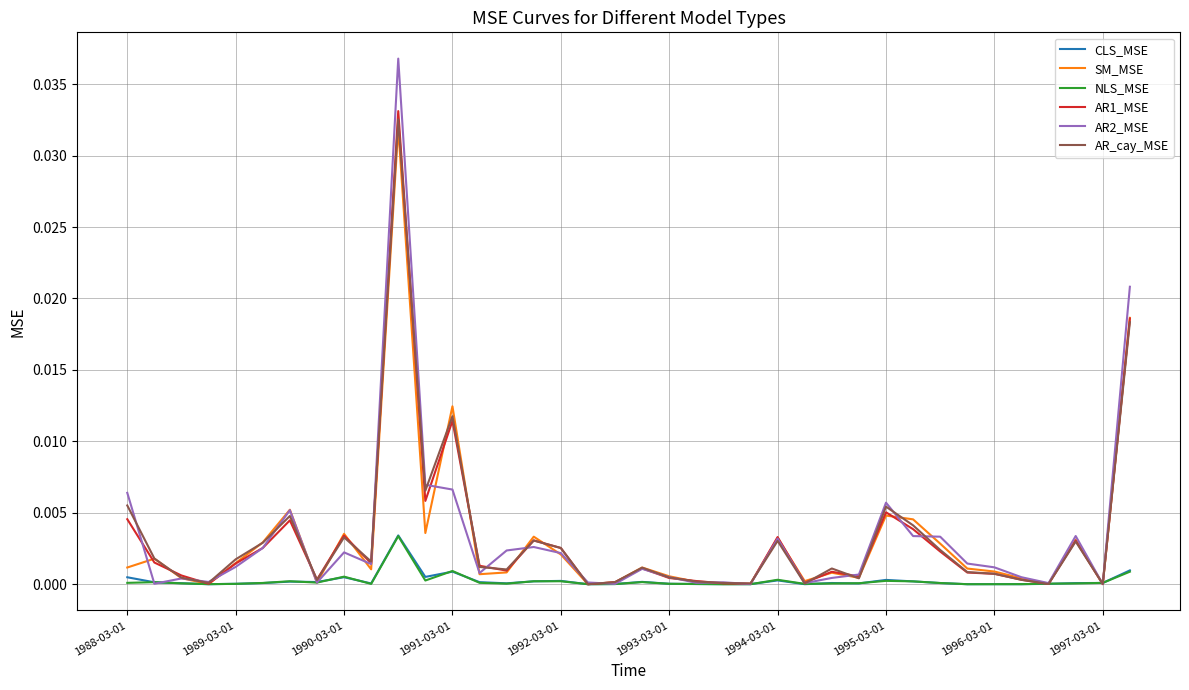

Which series has the largest range (max minus min)?

AR2_MSE